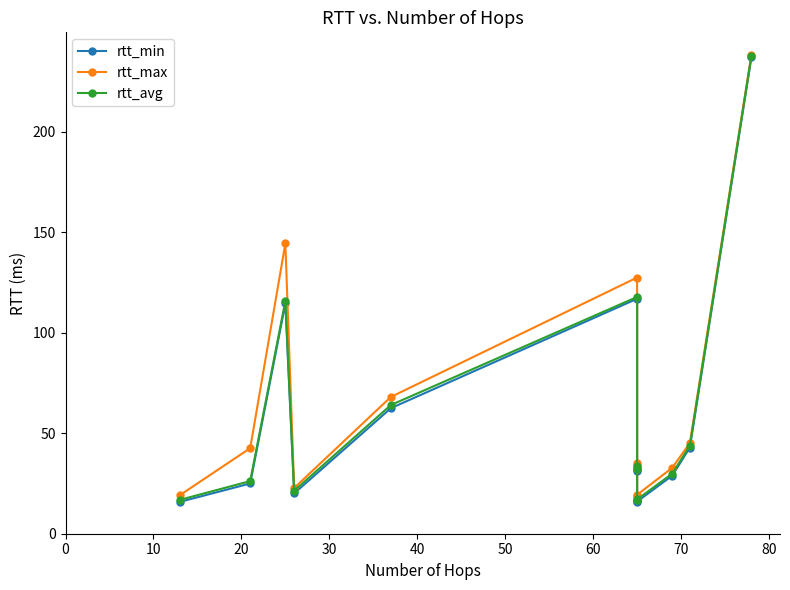

What is the average value of the rtt_min series?

58.4